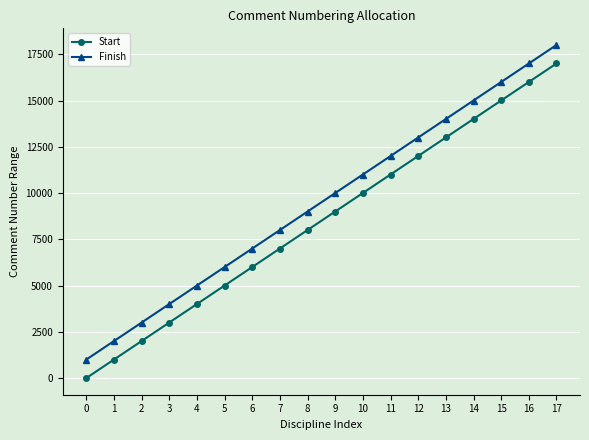

What is the value of the Start point at the 5th from the left?

4001